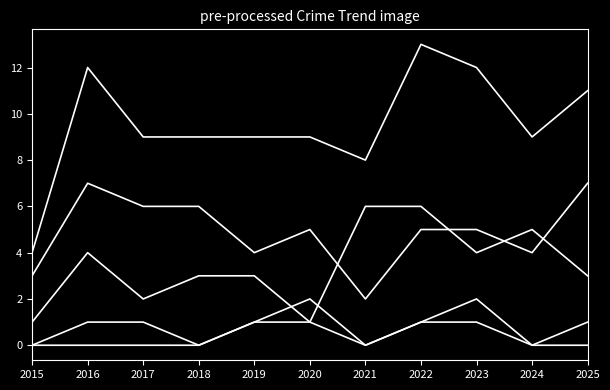

Which has a higher value, 2025 or 2023?

2023